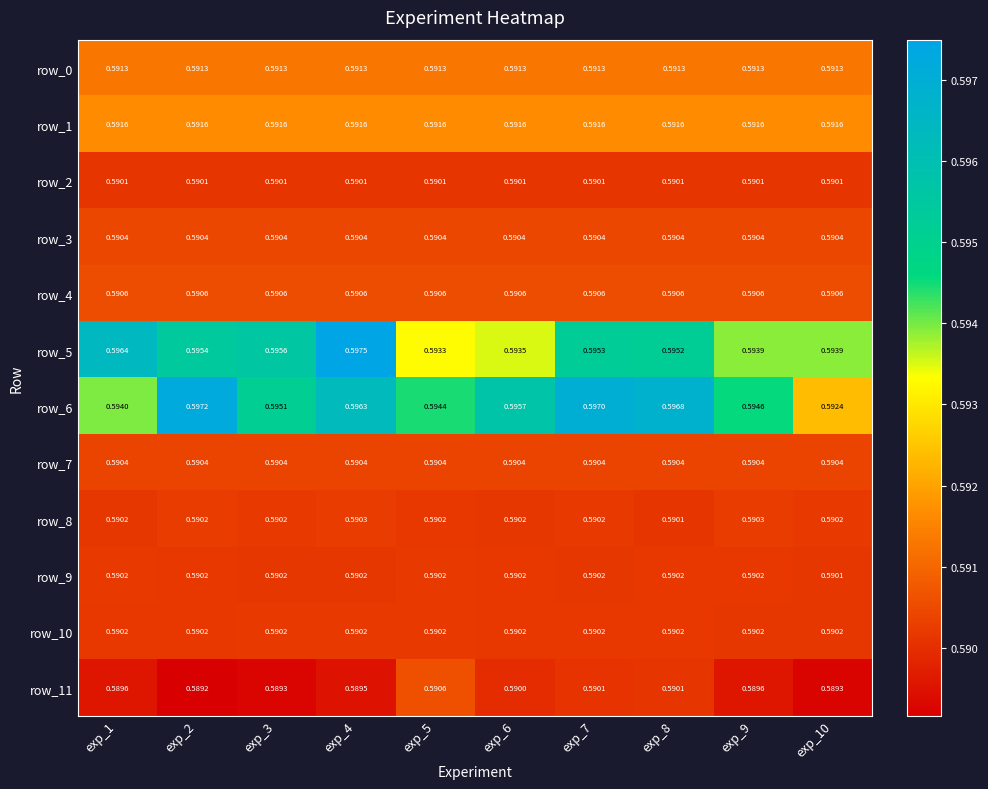

Is it true that row_2 equals 0.6 at exp_2?

True